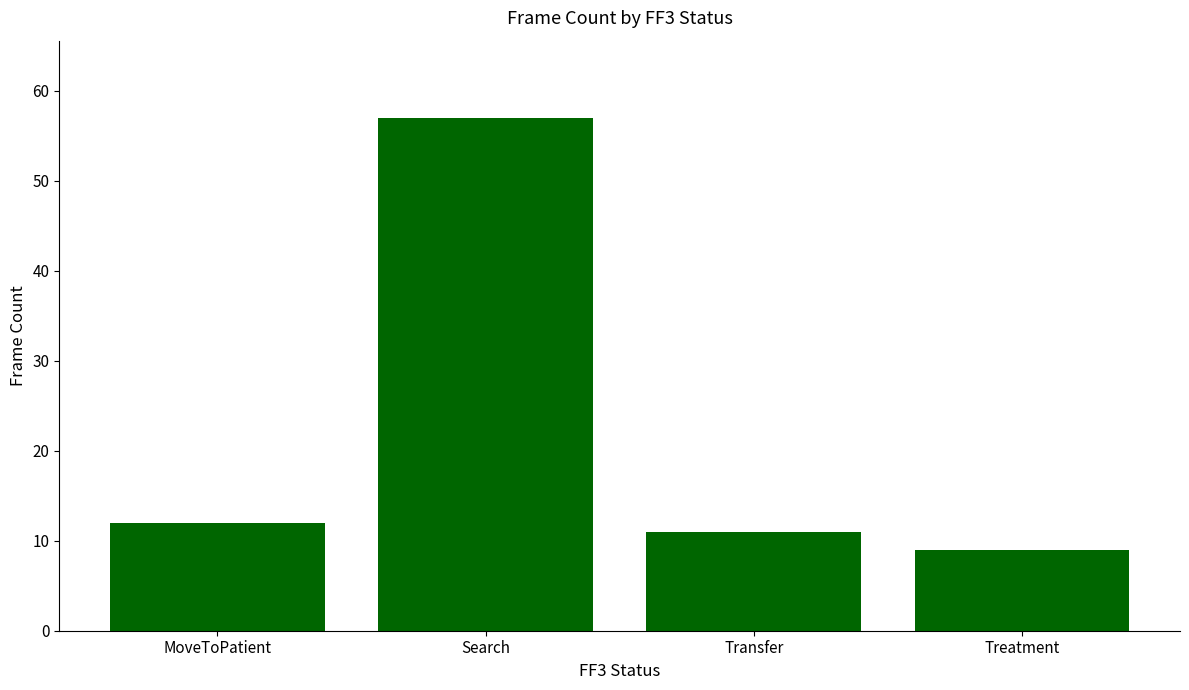

The value at Transfer is 11. True or false?

True